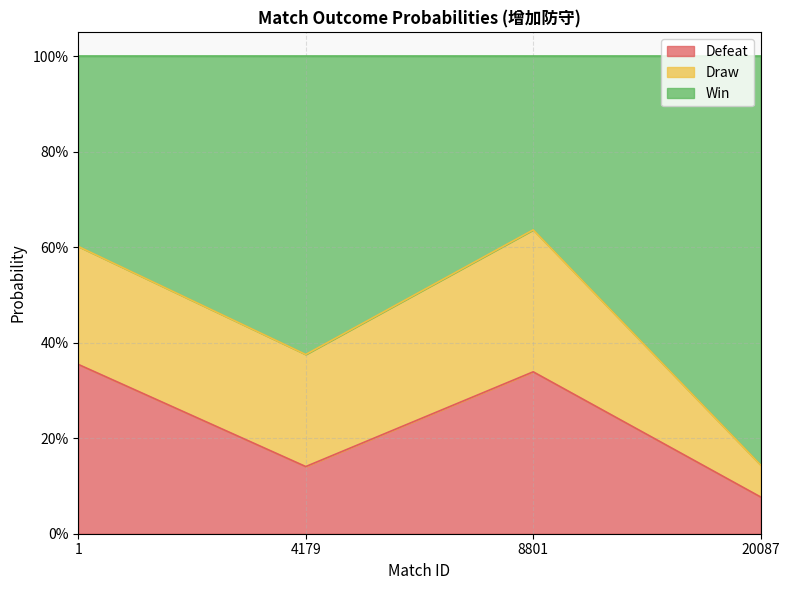

True or false: Win and Defeat intersect in this chart.

False